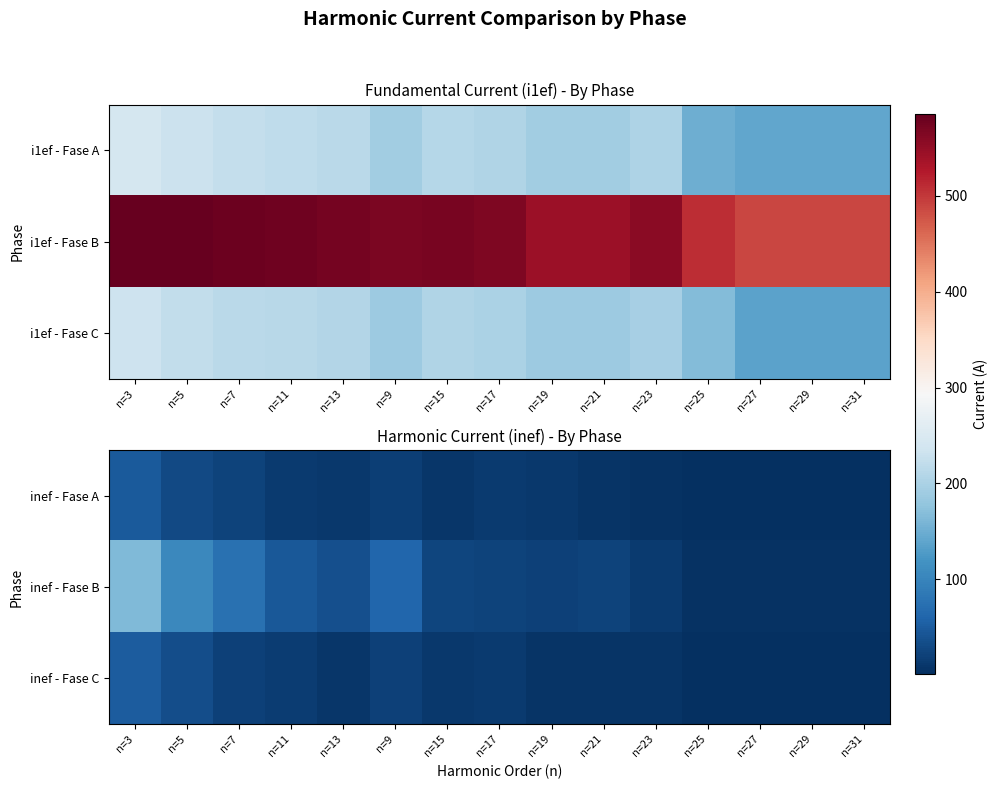

Which series has the largest total across all categories?

inef - Fase B